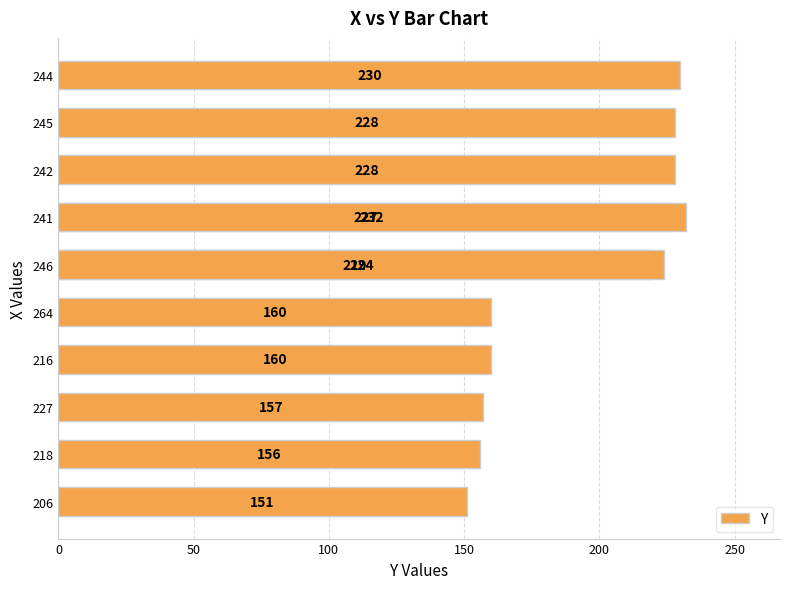

The chart shows a value of 152 at 245. True or false?

False